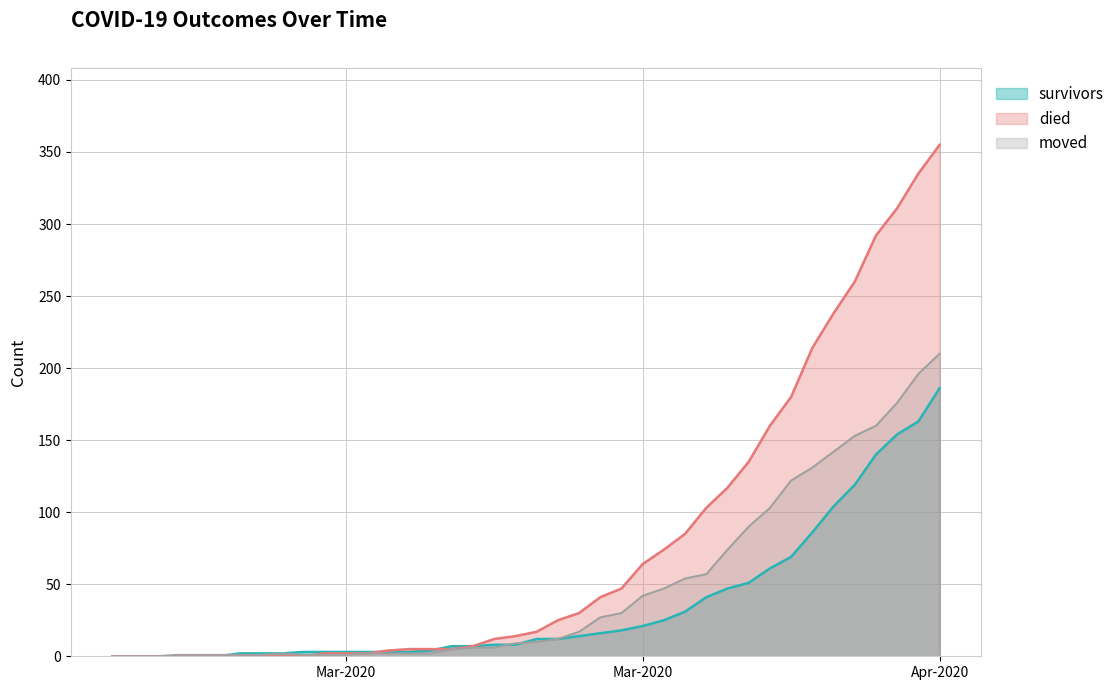

What is the difference between the second highest and second lowest values in the moved series?

196